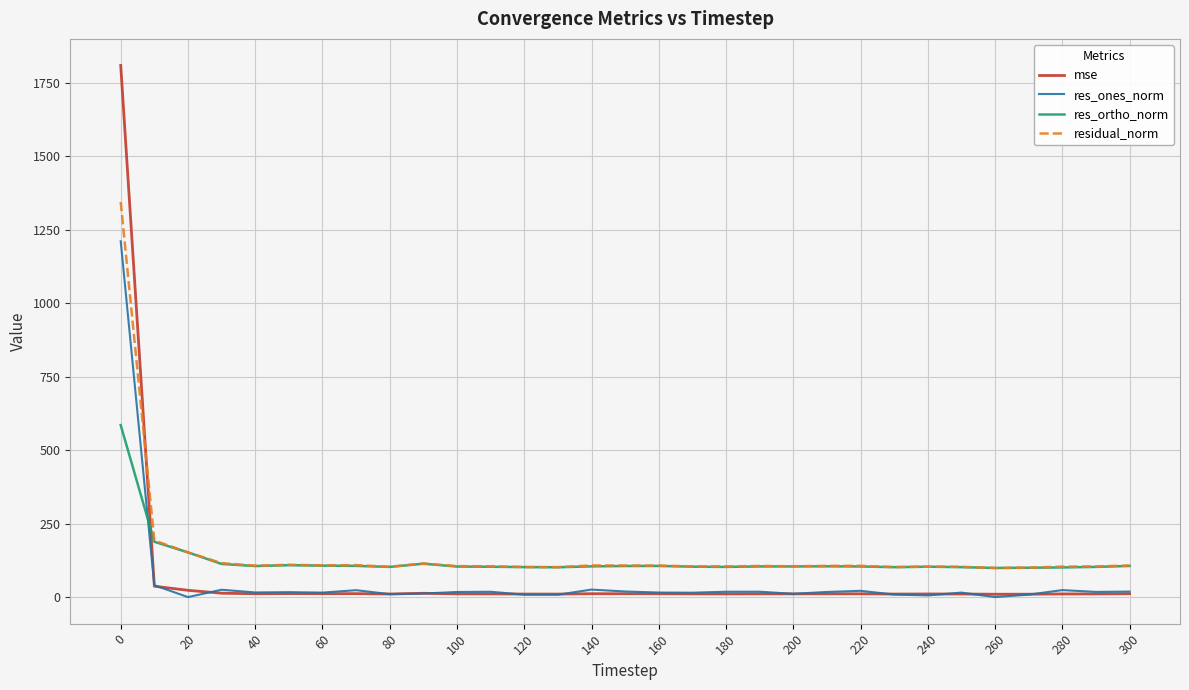

What is the maximum value for res_ones_norm?

1211.2